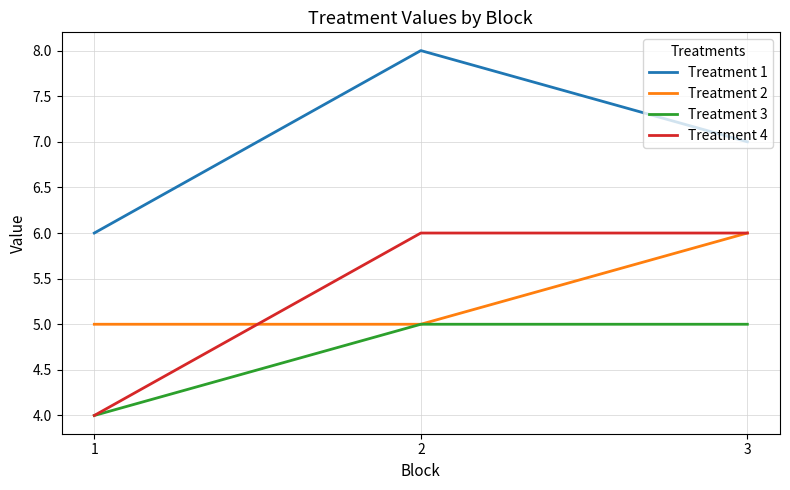

What is the sum of all Treatment 4 values?

16